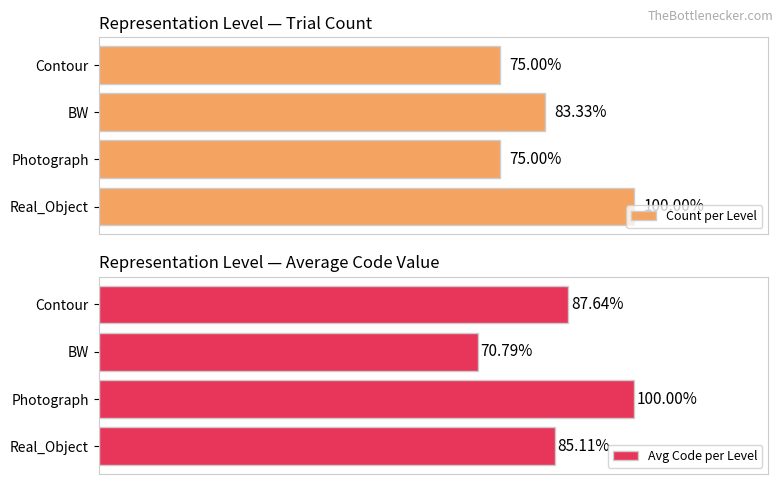

At Real_Object, list the series in order from smallest to largest.

Count per Level, Avg Code per Level